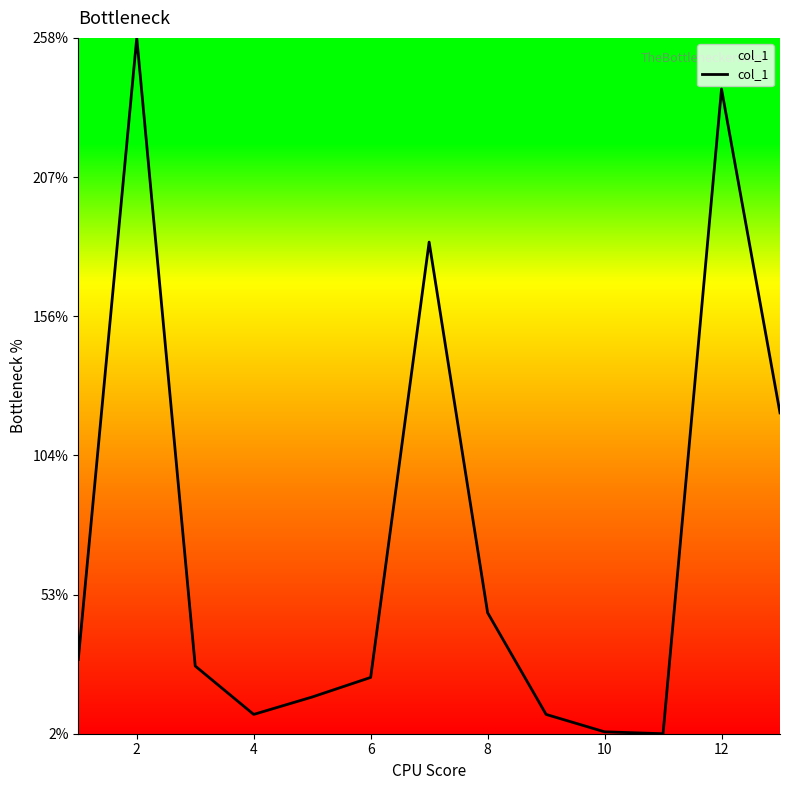

What is the difference between the maximum and minimum values?

255.9